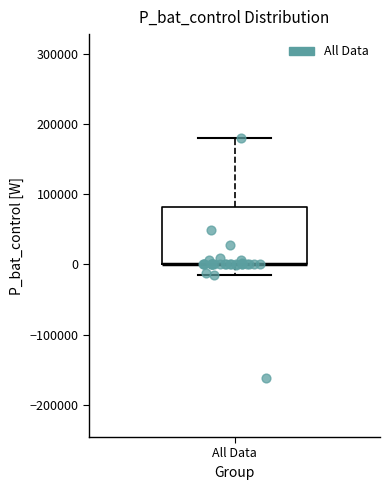

Transcribe this box plot: give where the median line is, the range the box spans, and where the two whiskers end, as read against the y-axis. The values are not printed on the chart, so give them approximately, as read against the axis.

median 0 (drawn on the box's lower edge), box 0 to 80000, whiskers -20000 to 180000